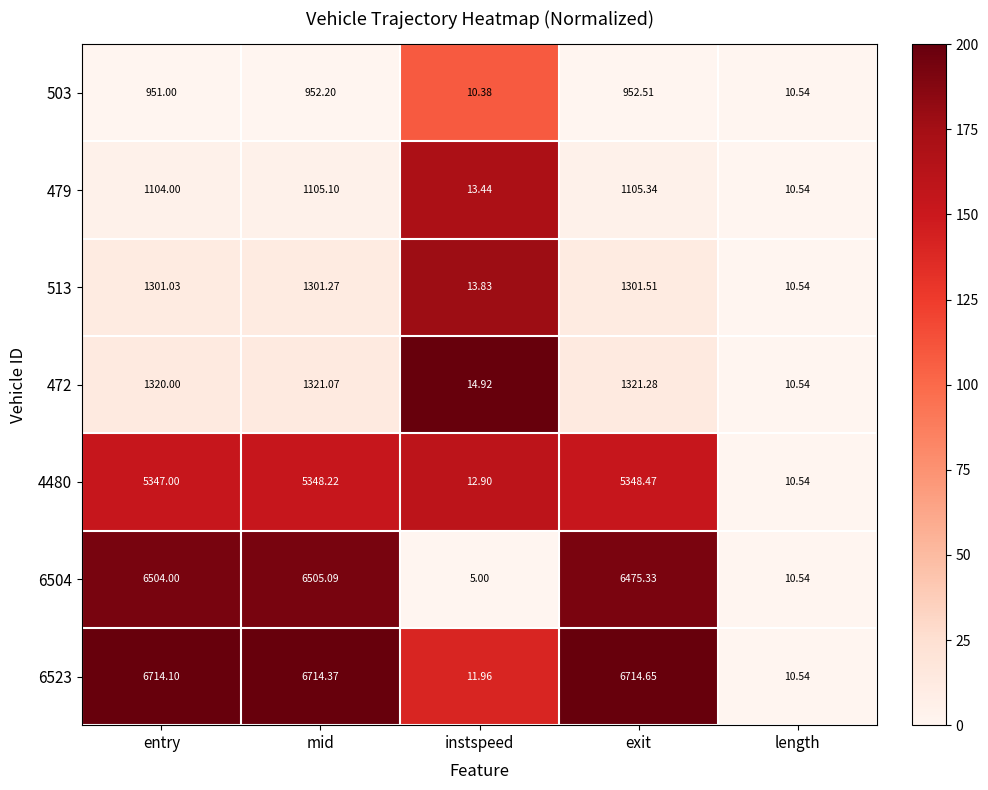

What is the total value across all series at mid?

23247.3